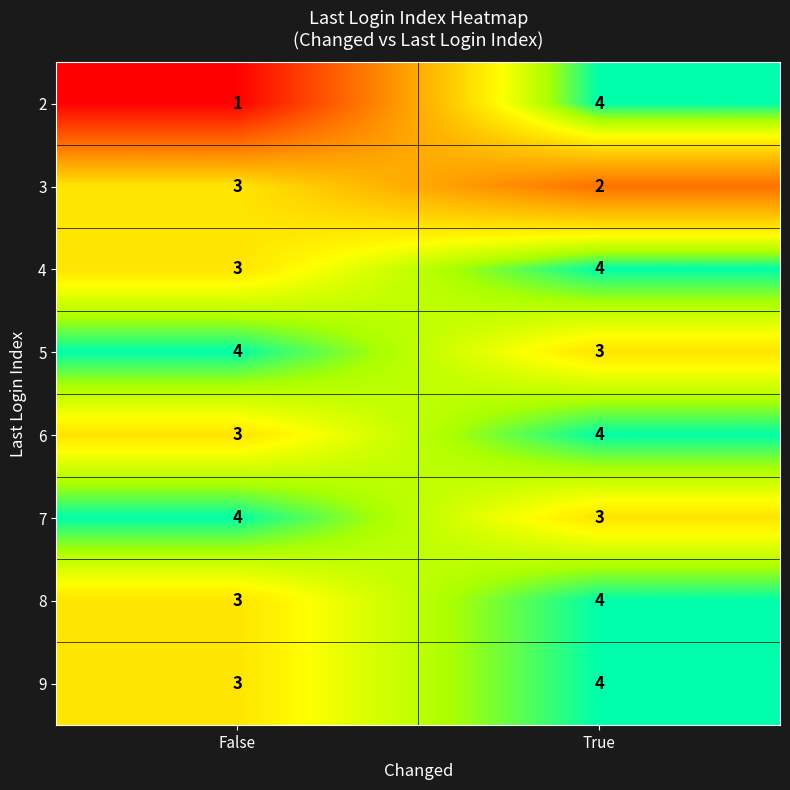

What is the difference between the highest and lowest values at False?

3